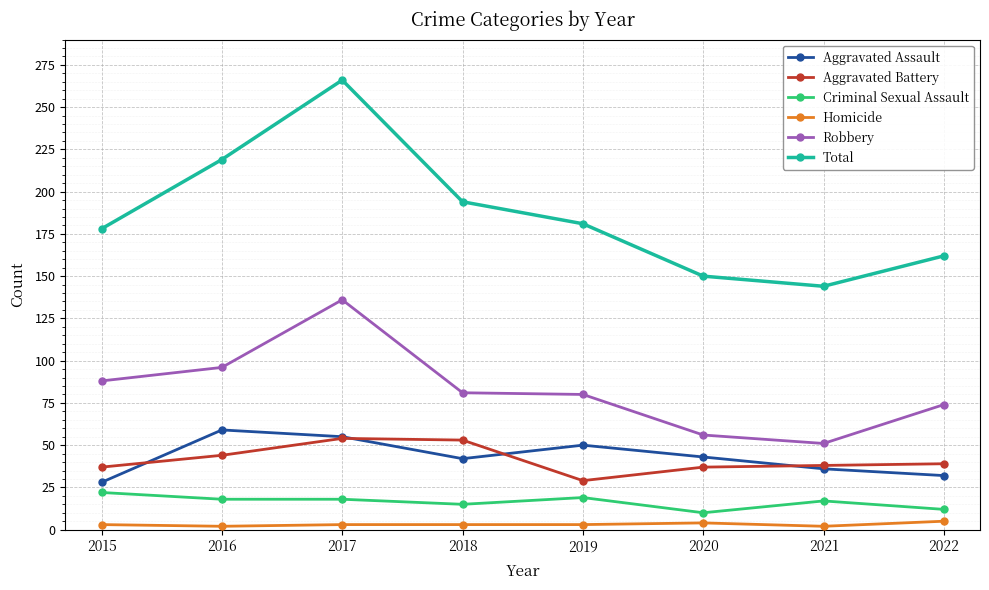

What is the difference between the second highest and minimum values in the Homicide series?

2